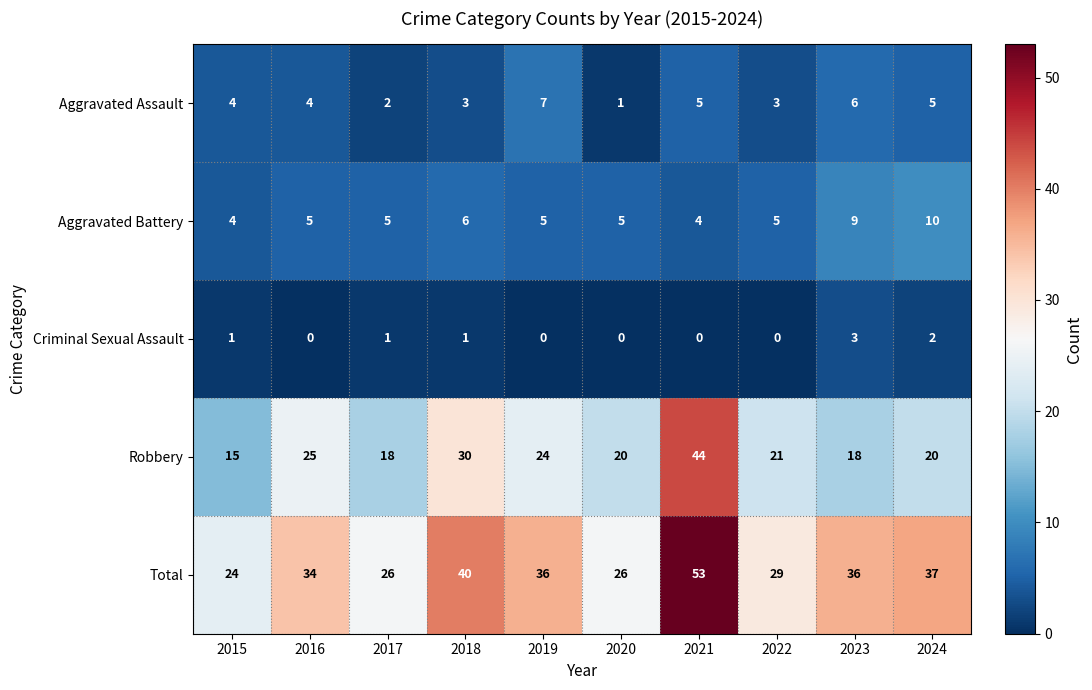

At 2022, list the series in order from smallest to largest.

Criminal Sexual Assault, Aggravated Assault, Aggravated Battery, Robbery, Total